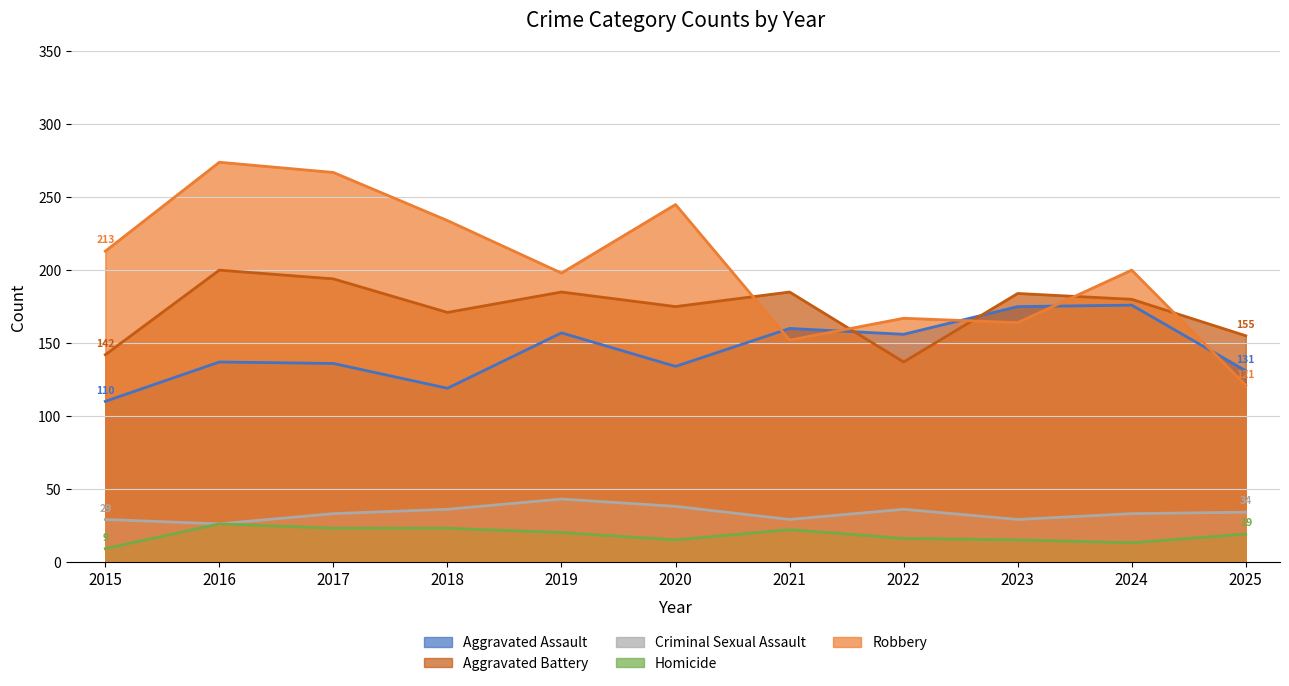

How many times do Aggravated Battery and Aggravated Assault cross each other?

2